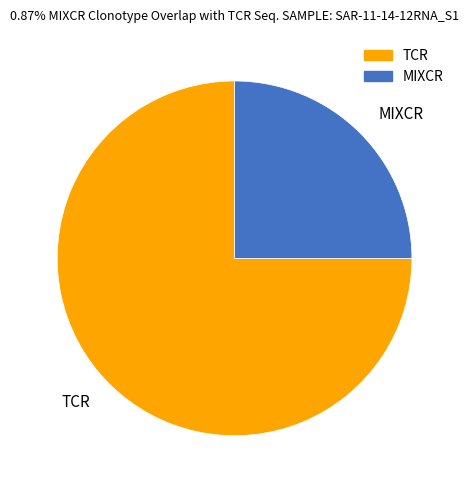

Rank the categories by value from highest to lowest.

TCR, MIXCR